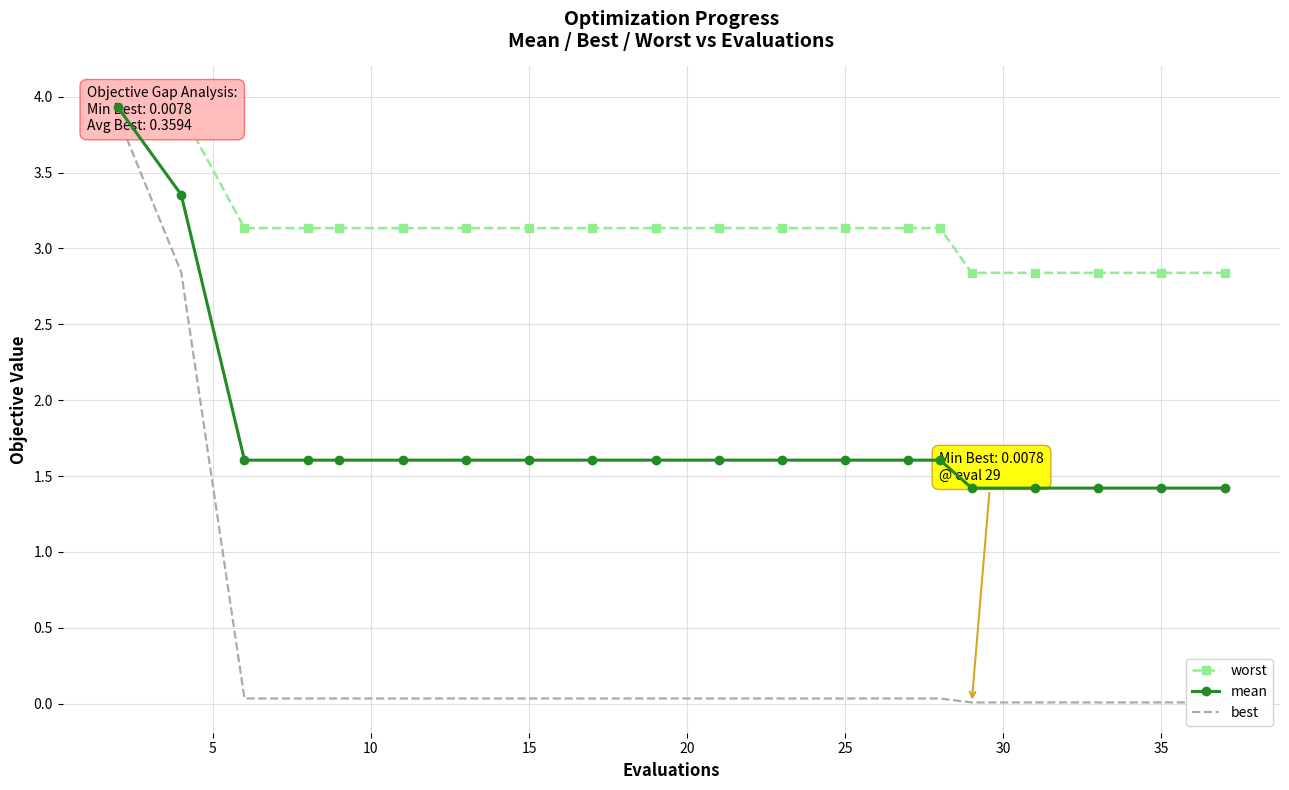

What is the spread (max minus min) of values at 25?

3.1